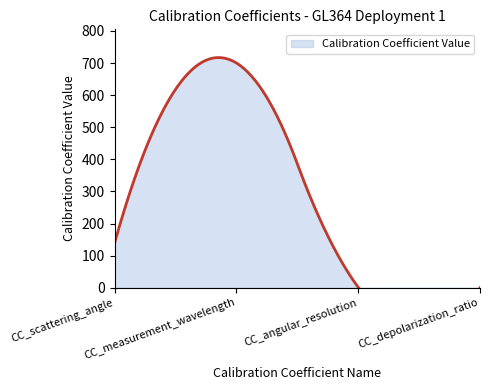

What is the approximate value at CC_measurement_wavelength?

700.0